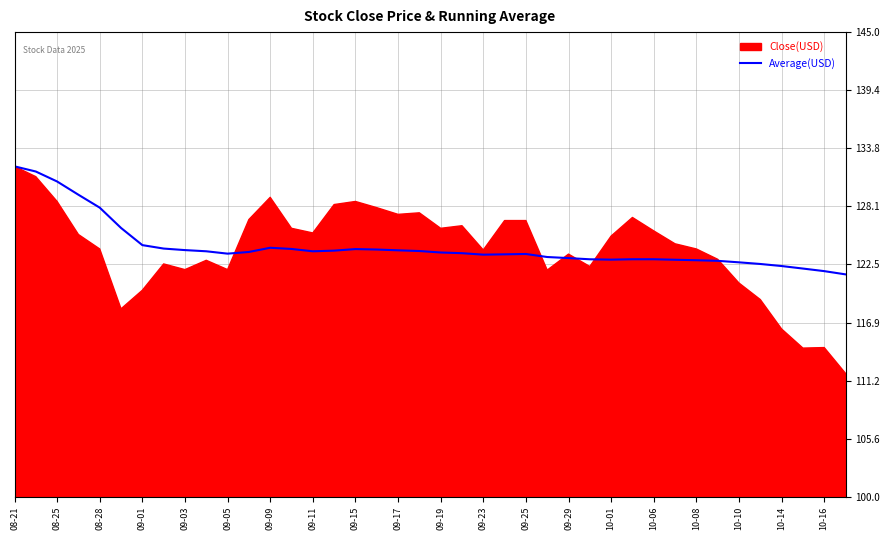

The chart shows a value of 180.4 at 35. True or false?

False